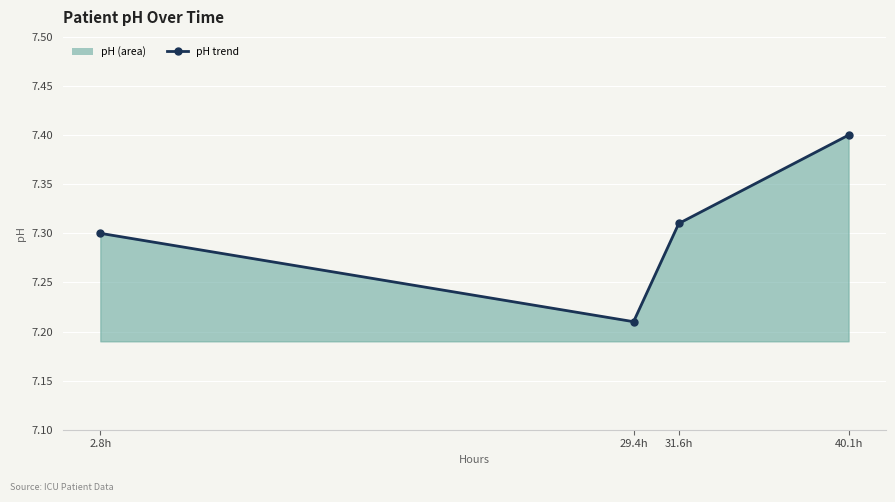

True or false: the data shows 7.2 at 29.4h.

True